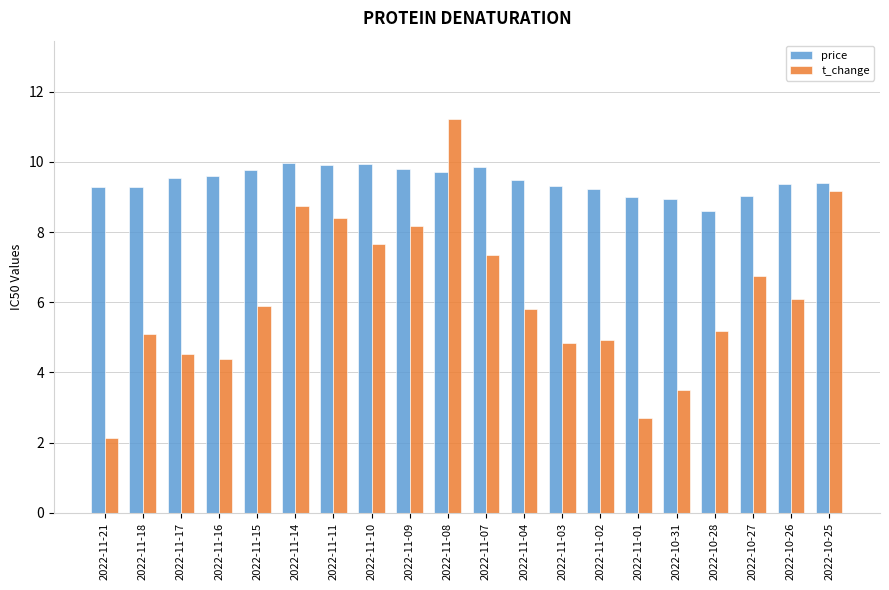

What are all the series names shown in the legend?

price, t_change